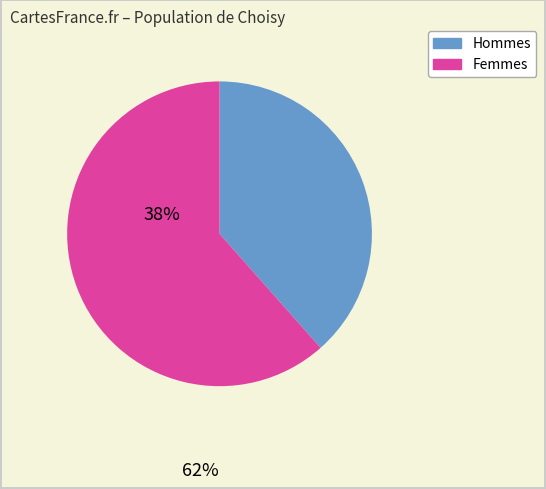

Is there a majority slice in this chart?

Yes